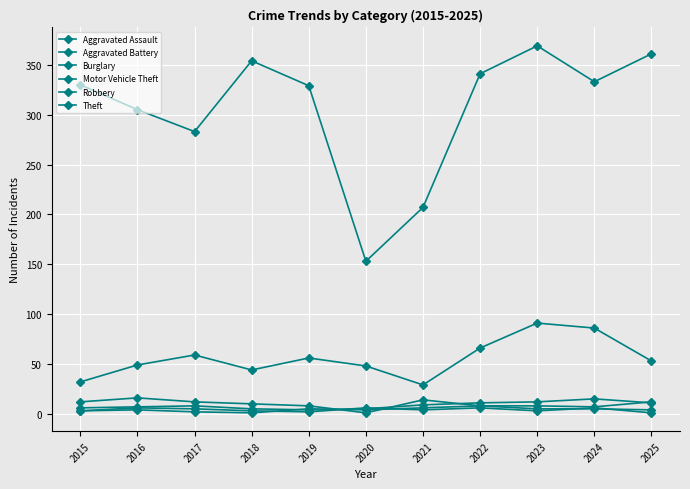

Between 2015 and 2018, which series saw the biggest shift?

Theft